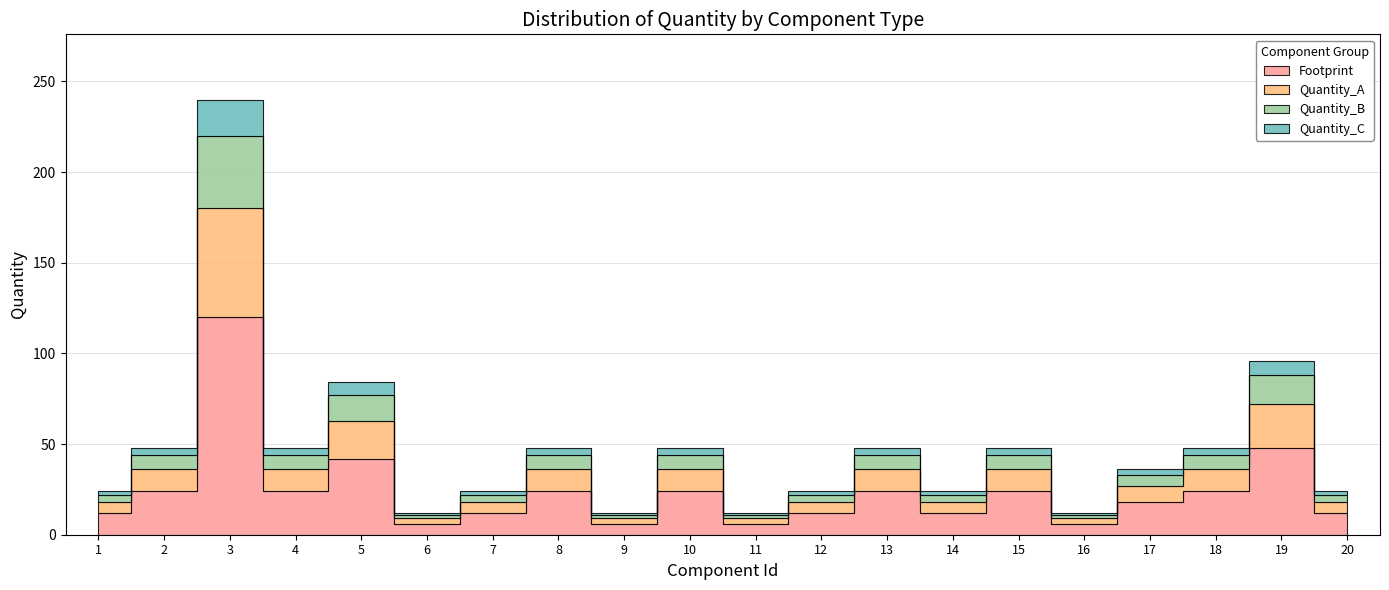

How many values in the Quantity_B series exceed 8?

3